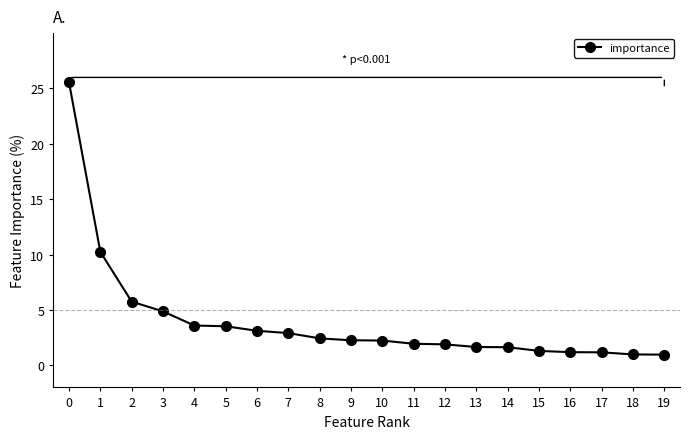

Read the value at 9.

2.3